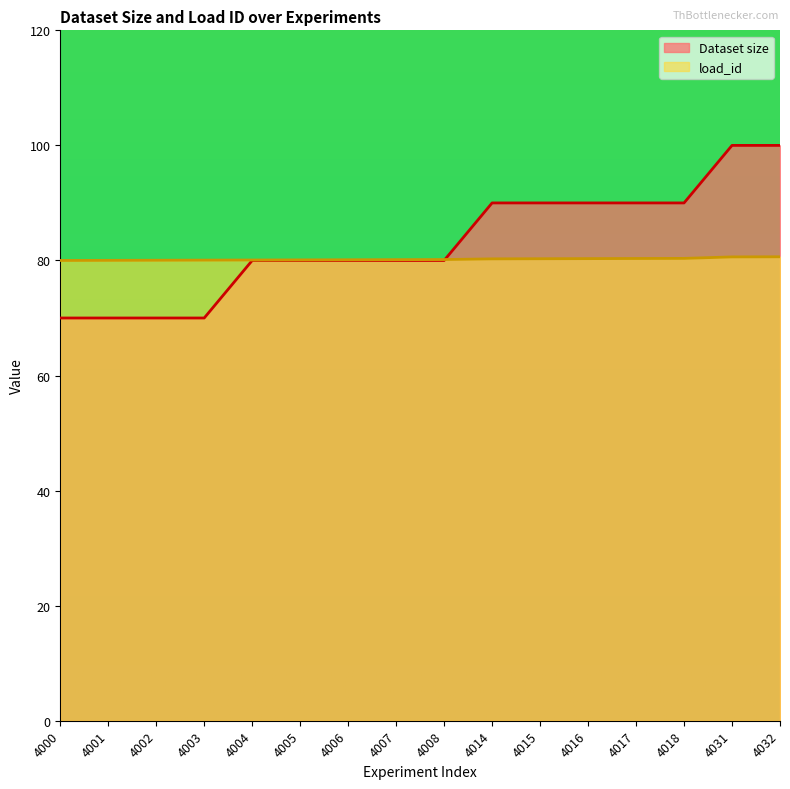

Which series has the widest spread of values?

Dataset size